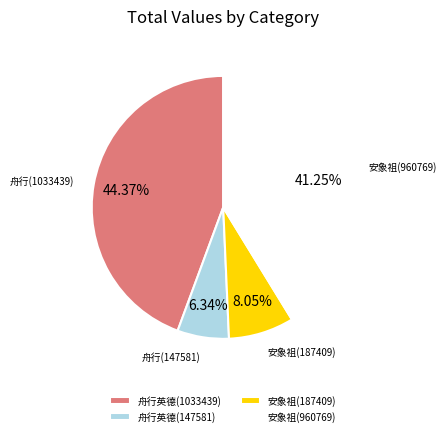

Does 安象祖(187409) represent more than half of the total?

No